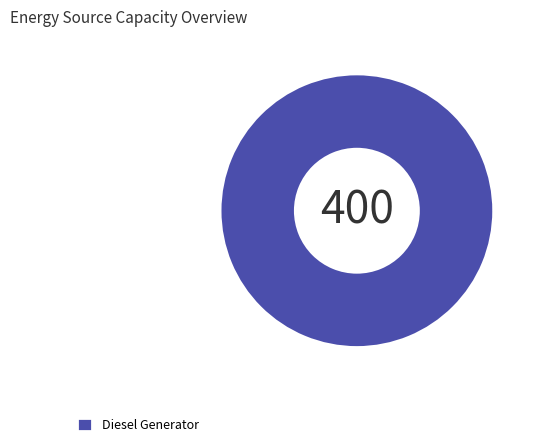

Is there any slice that represents more than half of the pie?

Yes